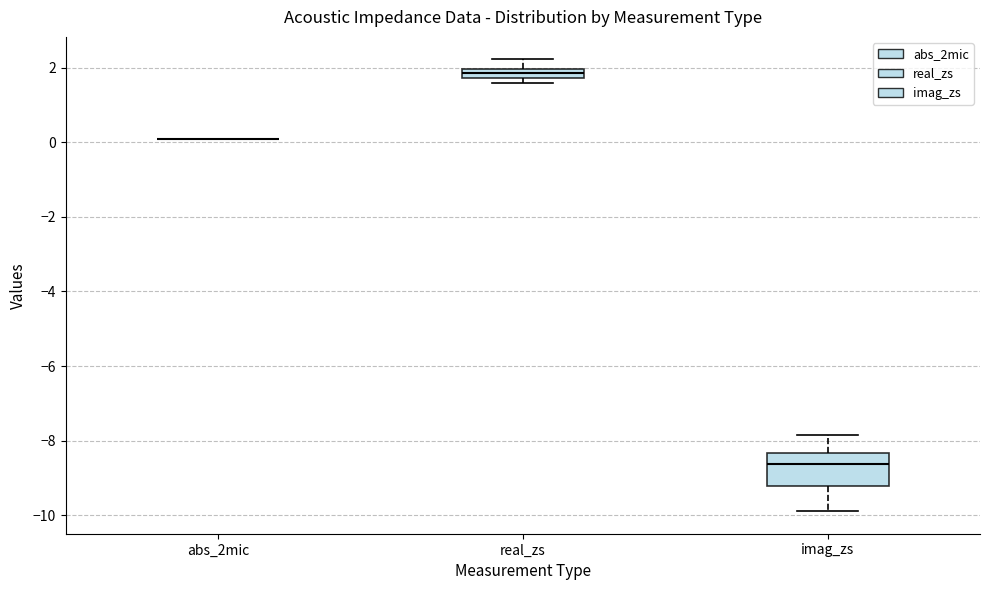

Comparing the boxes themselves (not the whiskers), which one is the tallest?

imag_zs